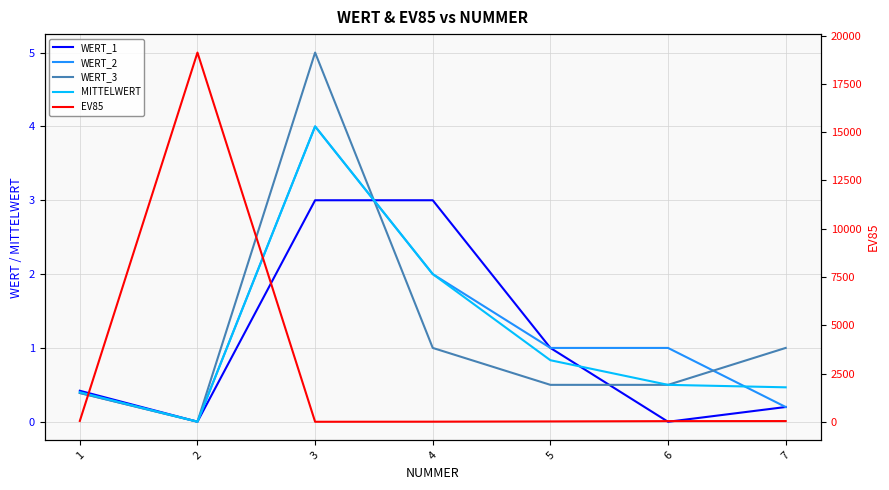

The value of MITTELWERT at 6 is 0.8. True or false?

False